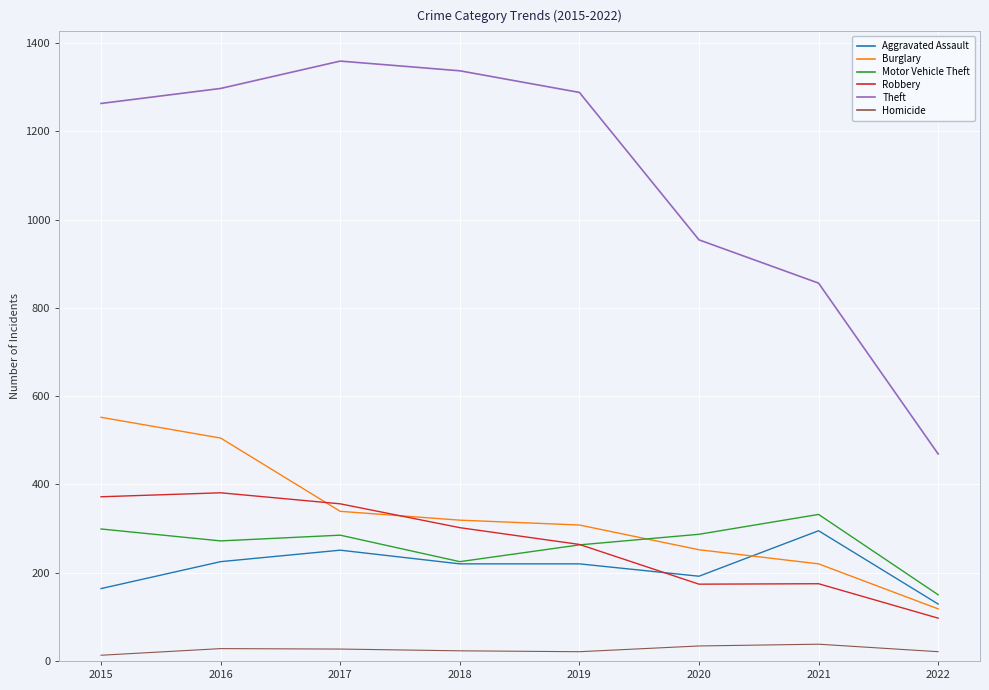

What is the difference between the Homicide values at 2021 and 2017?

11